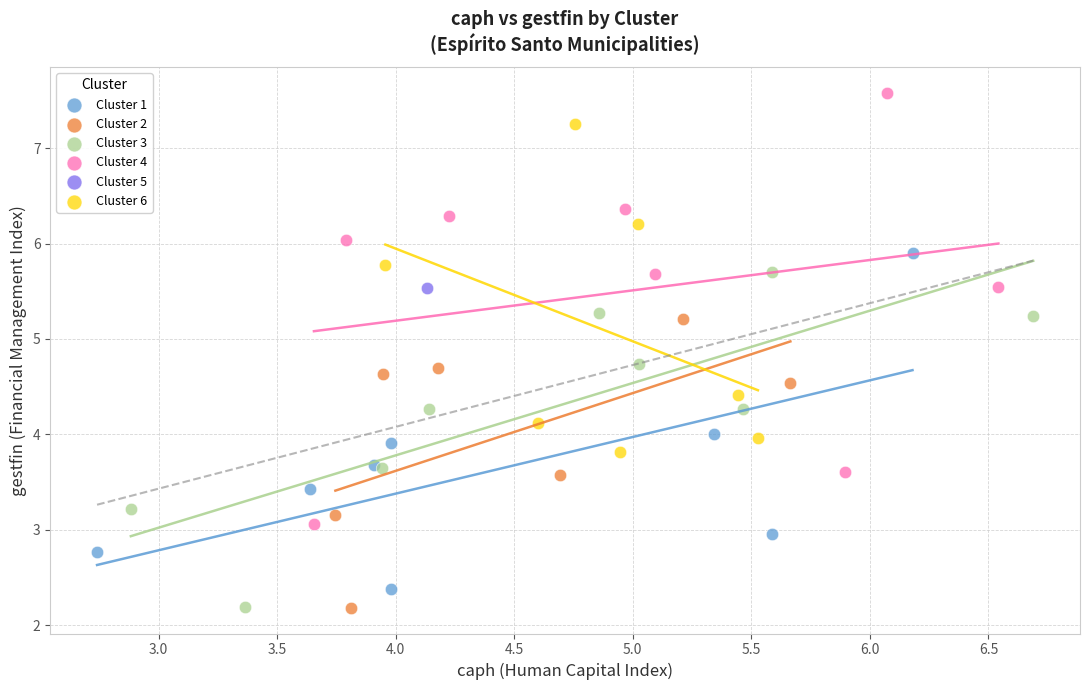

Which series reaches the maximum Y coordinate?

Cluster 4